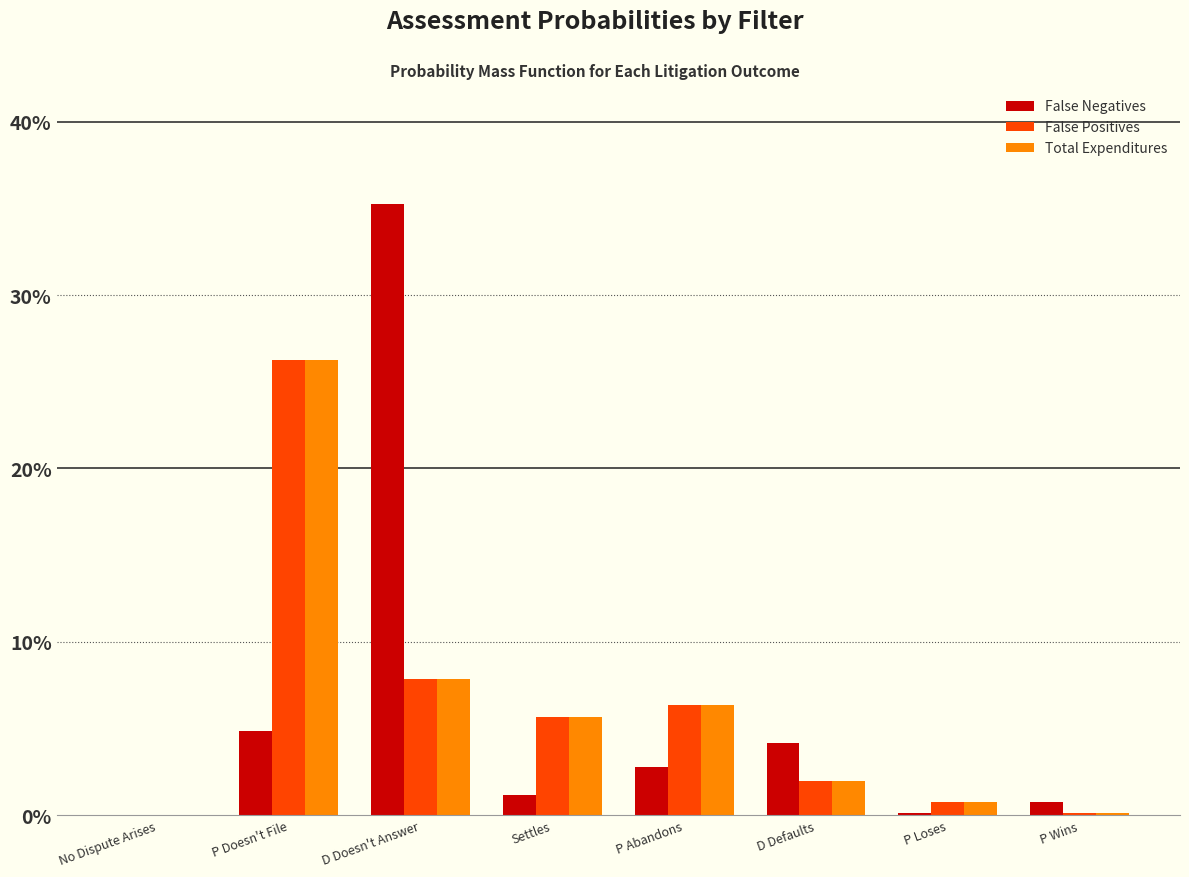

What are all the series names shown in the legend?

False Negatives, False Positives, Total Expenditures